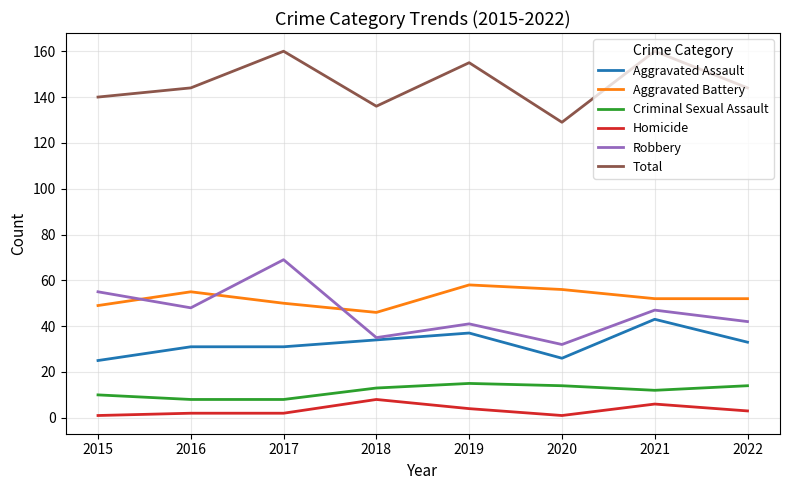

The Total series shows 140 at 2015. True or false?

True